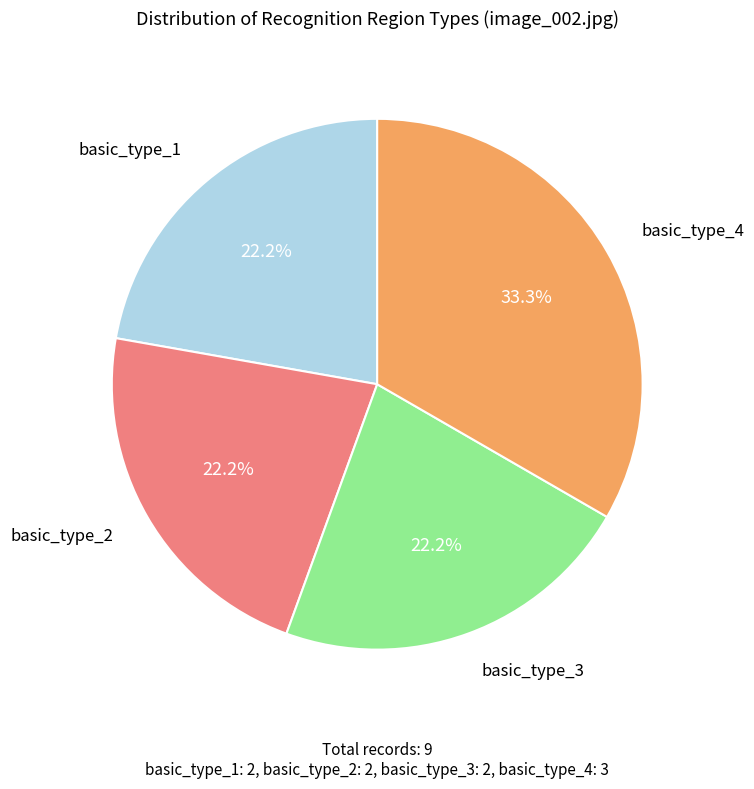

Is basic_type_4 the majority of the pie?

No